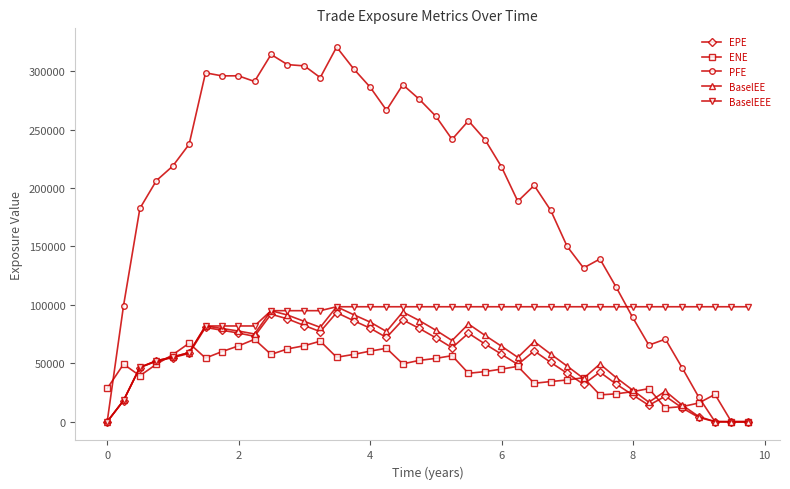

What is the value of the ENE point at the 8th from the left?

59983.3